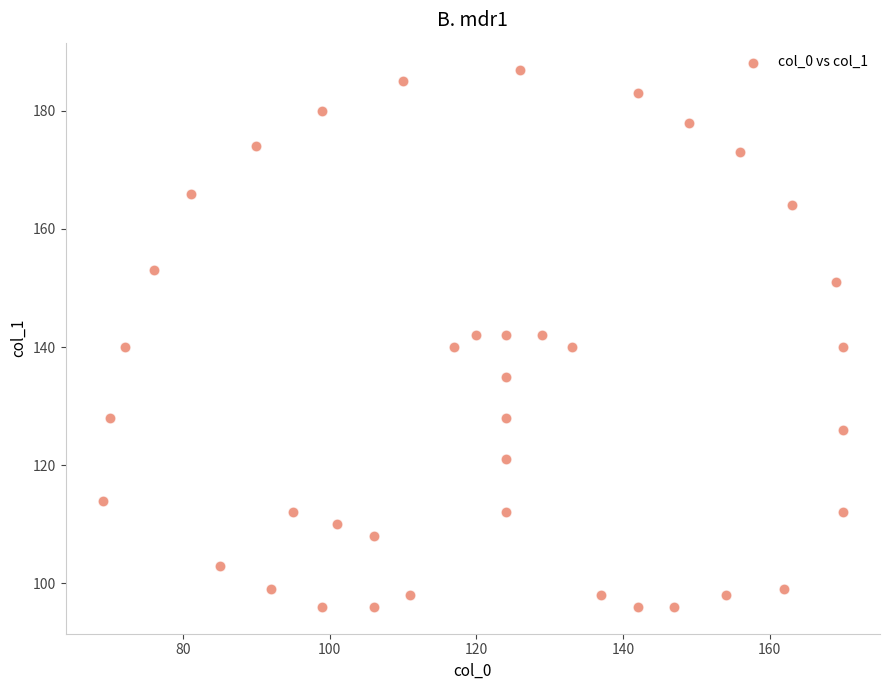

What is the range of X values (max minus min)?

101